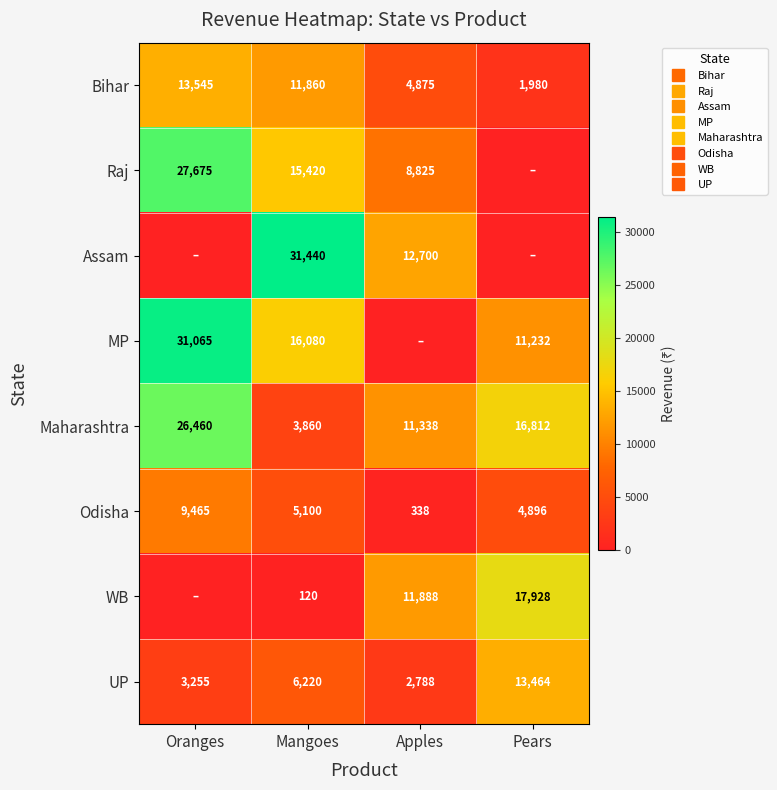

How many values in the UP series exceed 6220?

1